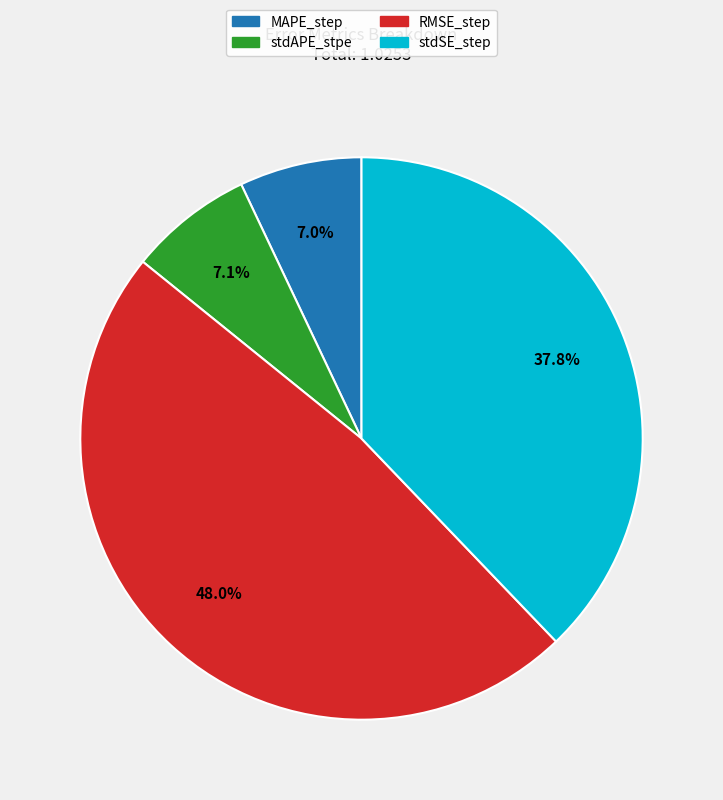

What portion of the pie excludes stdAPE_stpe?

92.9%